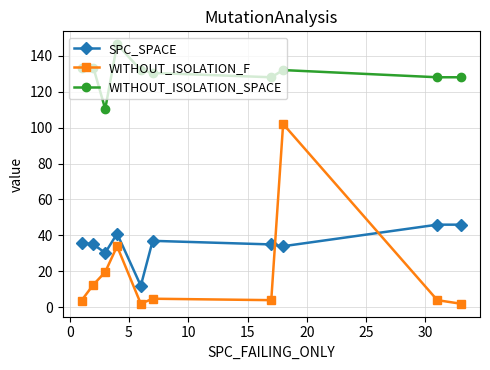

True or false: SPC_SPACE and WITHOUT_ISOLATION_SPACE intersect in this chart.

False